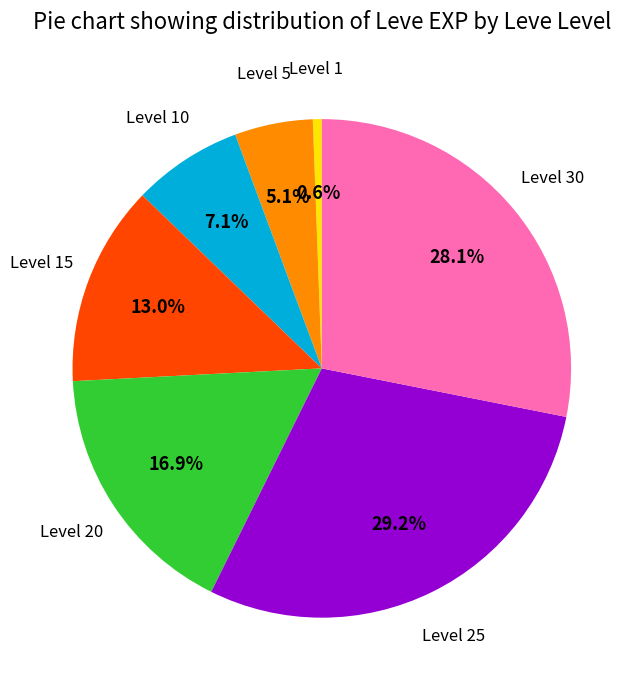

Is there any slice that represents more than half of the pie?

No